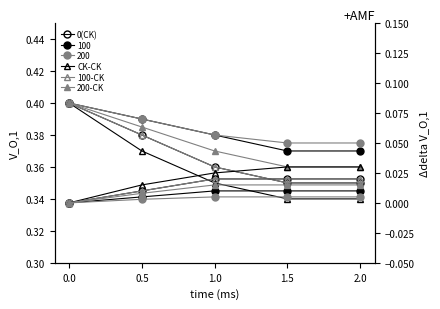

List the labels in order of 100-CK value, largest first.

1.0, 1.5, 2.0, 0.5, 0.0